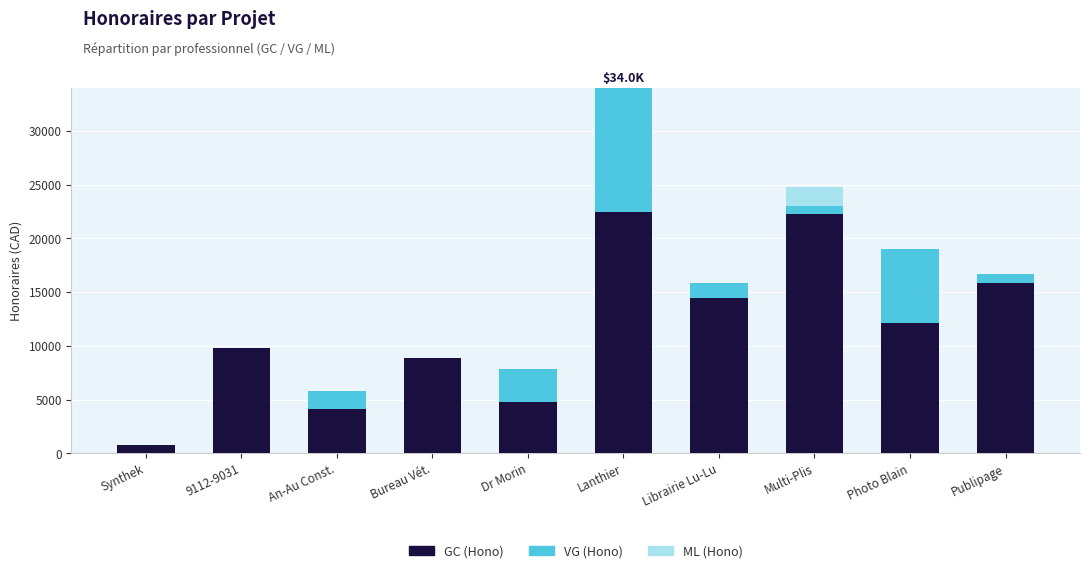

What is the highest value of the GC (Hono) series?

22487.5